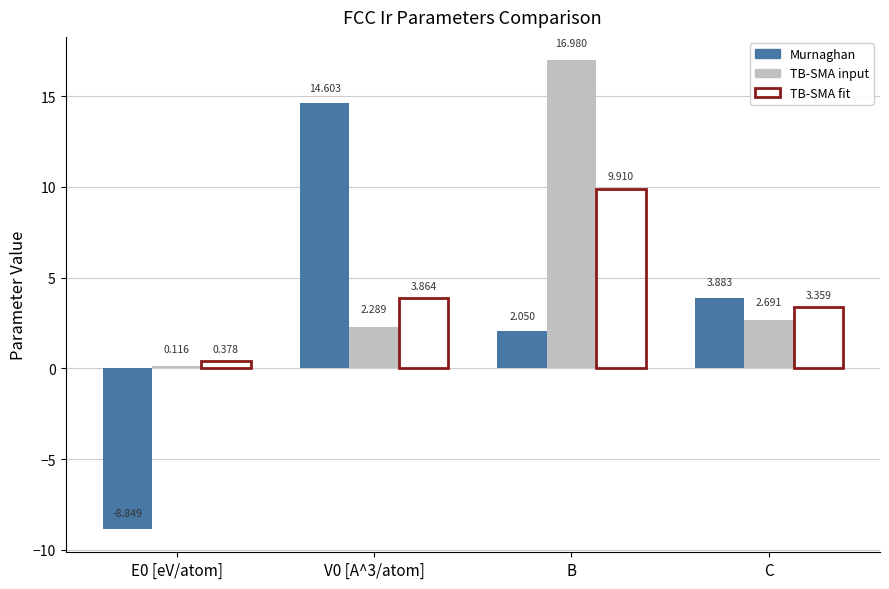

At which category does the chart reach its peak across all series?

B